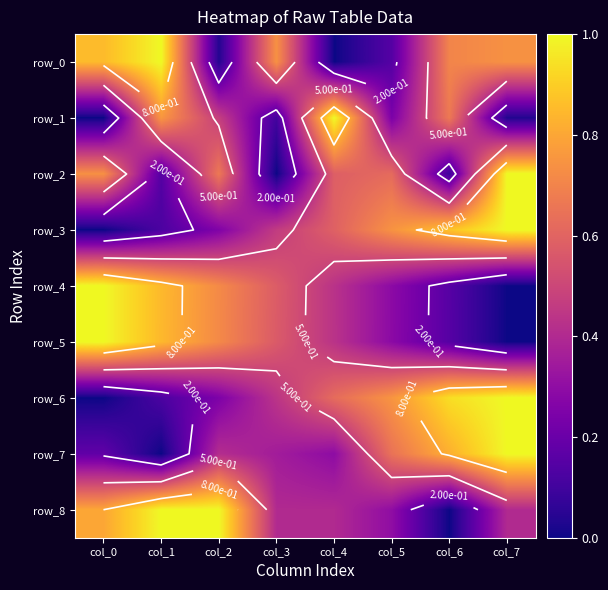

Reading right to left, transcribe all the data shown in this chart.

row_0: 0.7	0.7	0.1	0.0	0.7	0.0	1.0	0.9
row_1: 0.0	0.7	0.2	1.0	0.1	0.5	0.8	0.0
row_2: 1.0	0.1	0.6	0.6	0.0	0.7	0.1	0.7
row_3: 1.0	0.9	0.7	0.6	0.5	0.3	0.1	0.0
row_4: 0.0	0.2	0.3	0.4	0.6	0.7	0.8	1.0
row_5: 0.0	0.2	0.3	0.4	0.6	0.7	0.8	1.0
row_6: 1.0	0.9	0.8	0.6	0.4	0.2	0.1	0.0
row_7: 1.0	0.8	0.6	0.3	0.4	0.4	0.0	0.2
row_8: 0.4	0.0	0.3	0.4	0.4	1.0	1.0	0.8